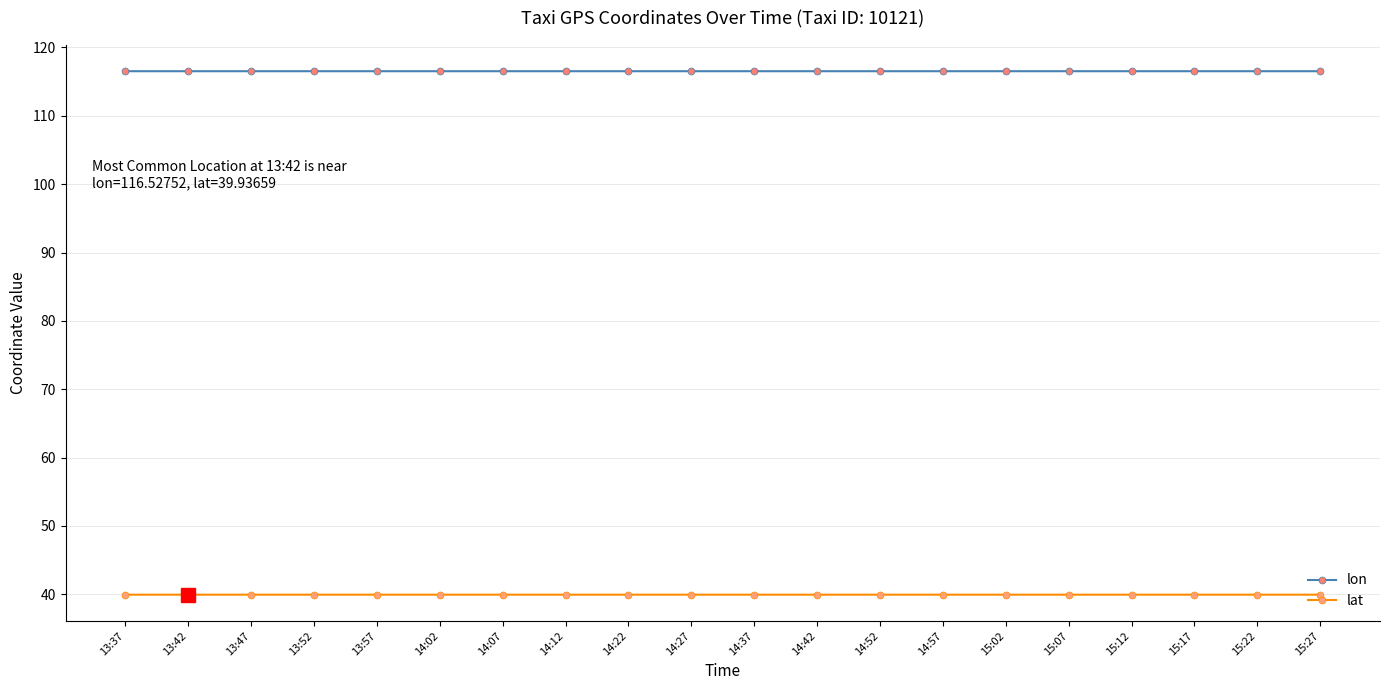

What is the difference between the highest and lowest values at 14:57?

76.6